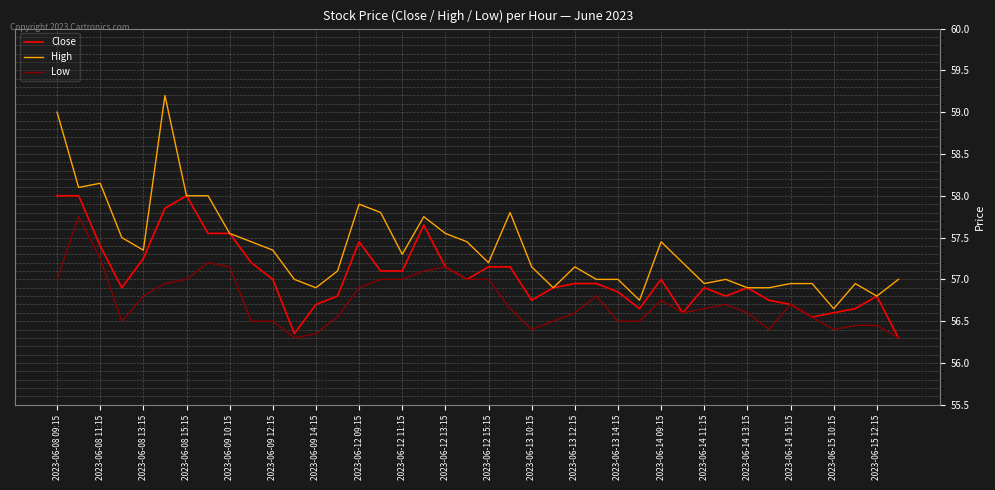

True or false: High and Low cross at least once.

False